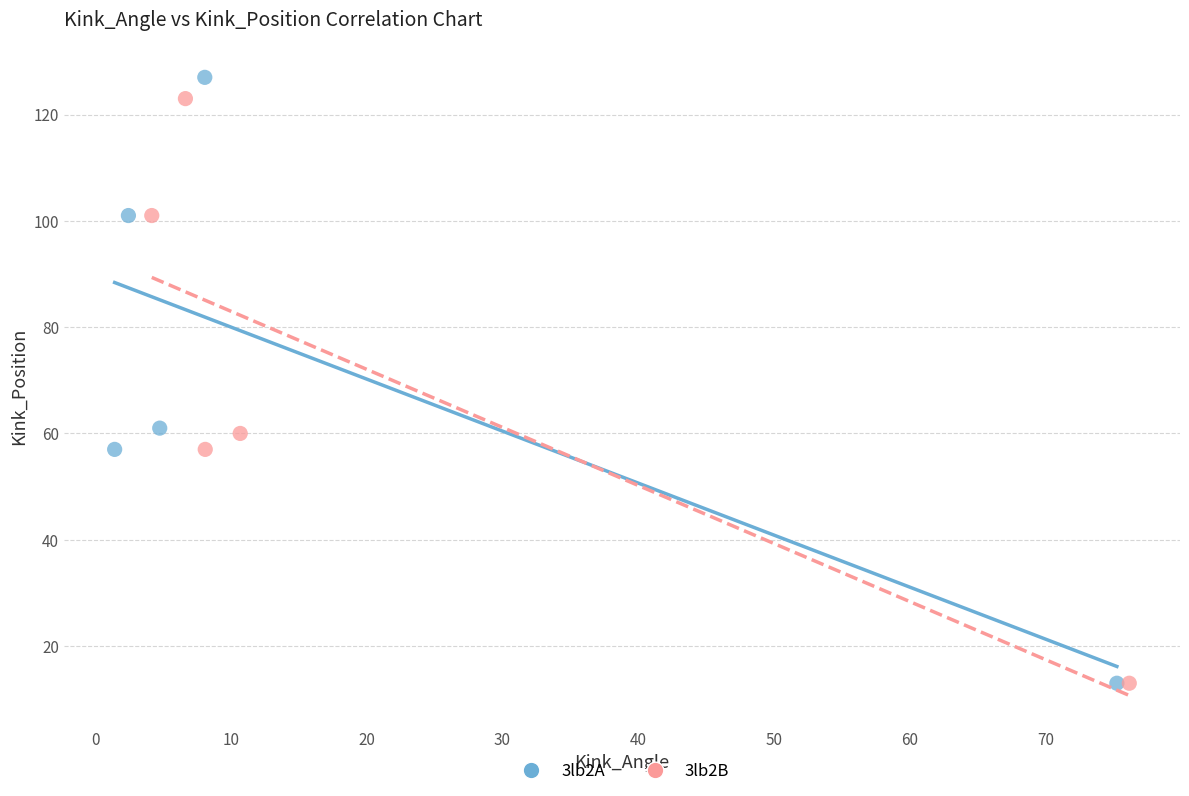

Which series has the widest spread of Y values?

3lb2A